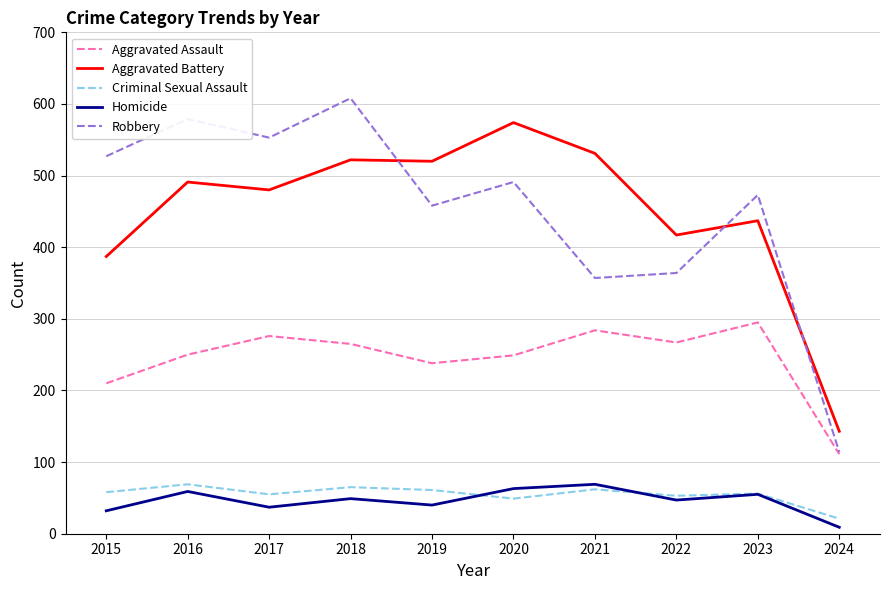

At 2022, list the series in order from smallest to largest.

Homicide, Criminal Sexual Assault, Aggravated Assault, Robbery, Aggravated Battery